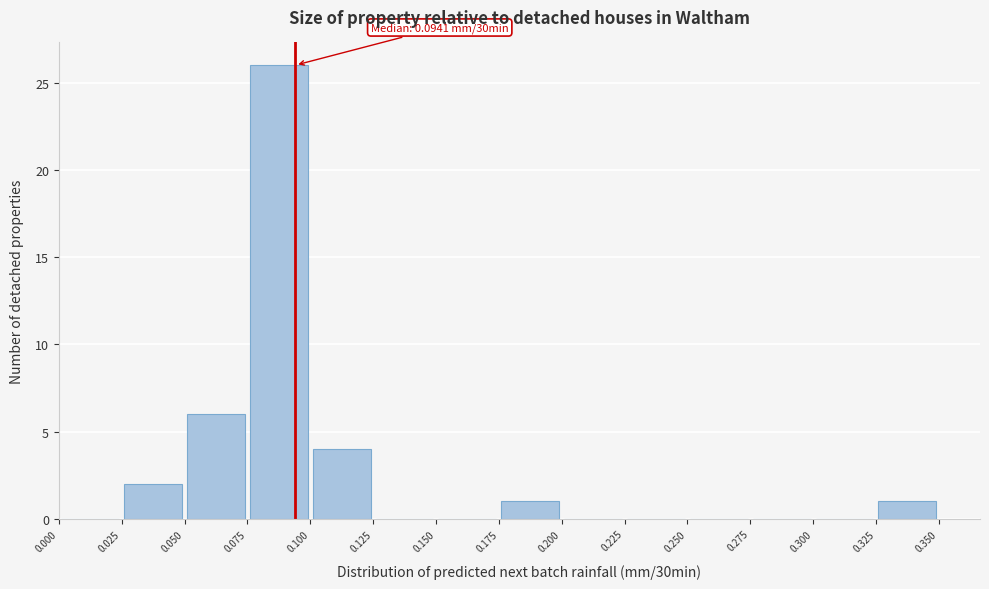

Over which range of the x-axis is the bar tallest?

0.075 to 0.100